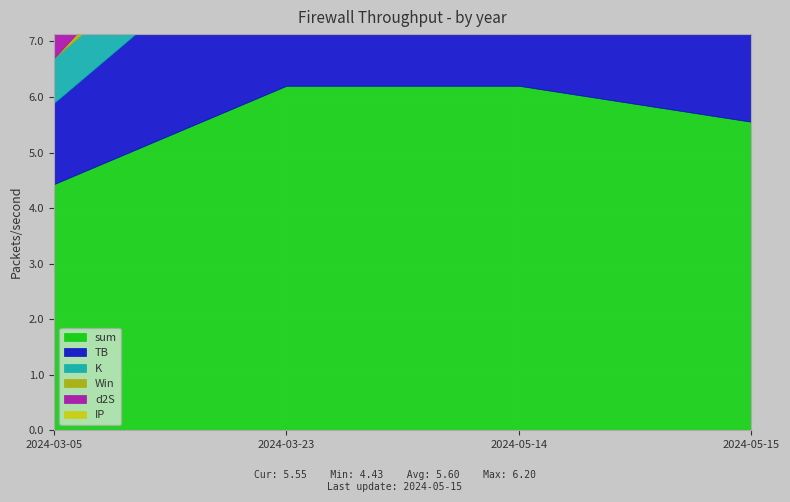

The value of K at 2024-05-14 is 0.8. True or false?

True